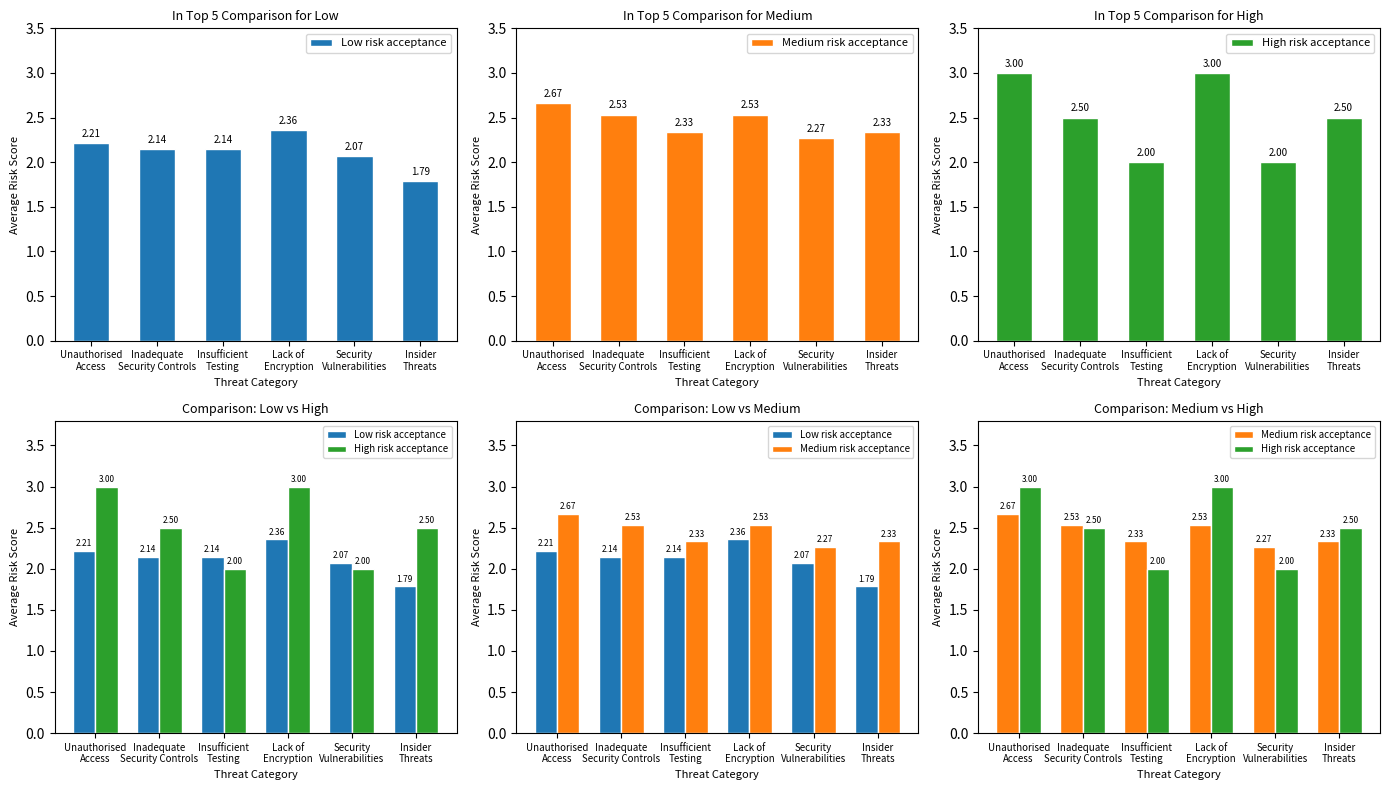

What position from the left is Lack of
Encryption?

4